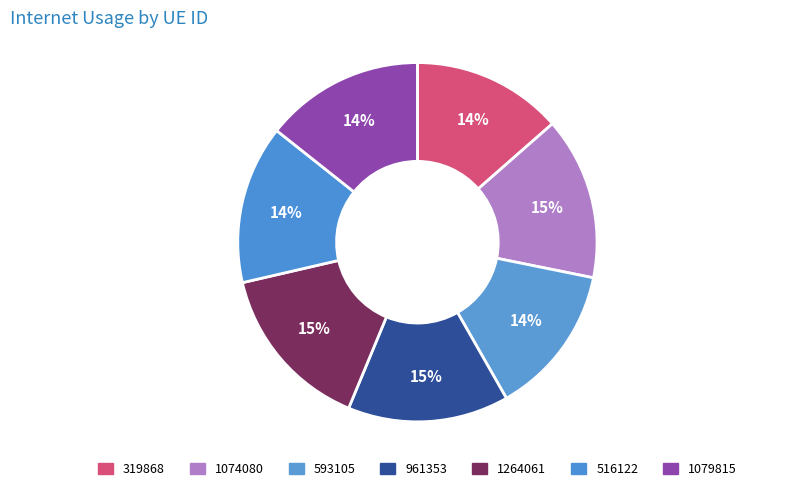

How many segments does this pie chart have?

7